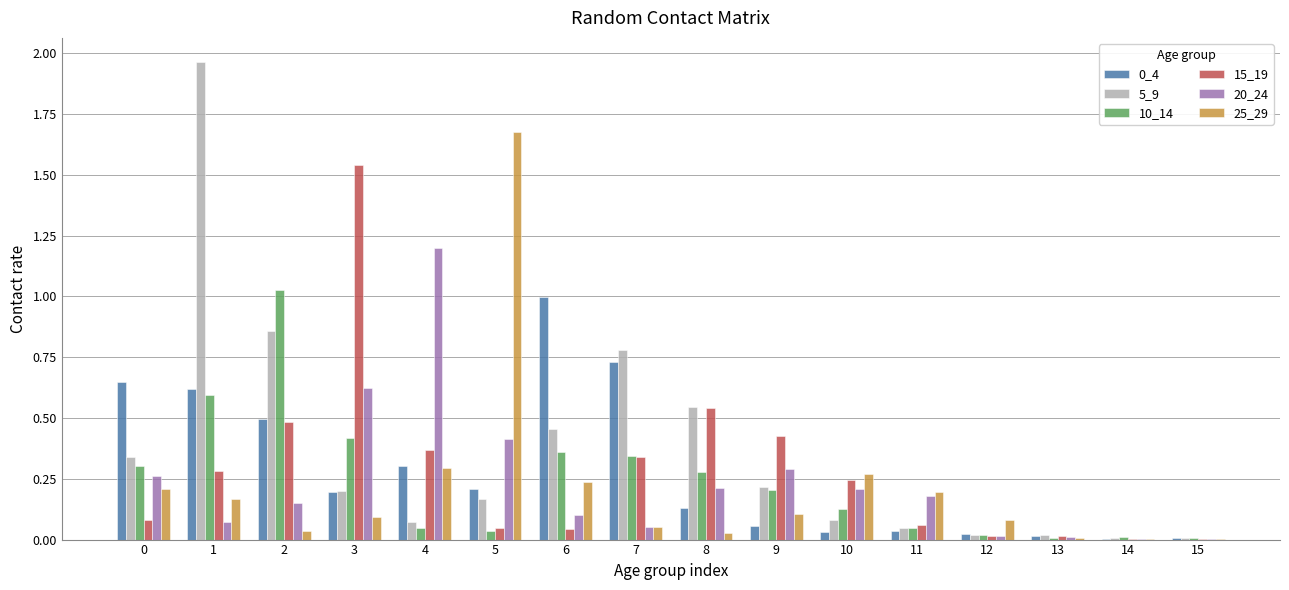

How many groups of bars are there?

16